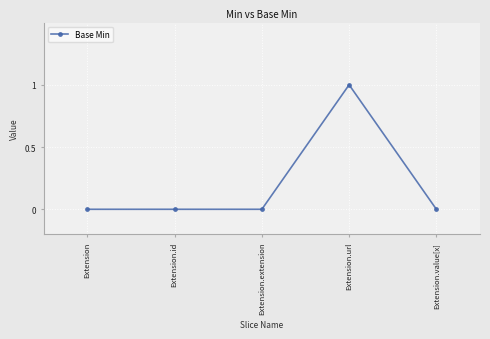

At which category does the chart reach its peak across all series?

Extension.url